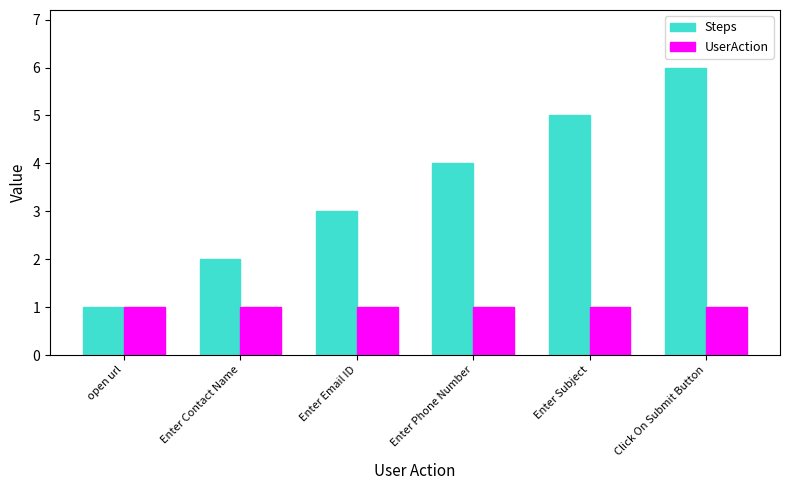

How many bars are there in each group?

2